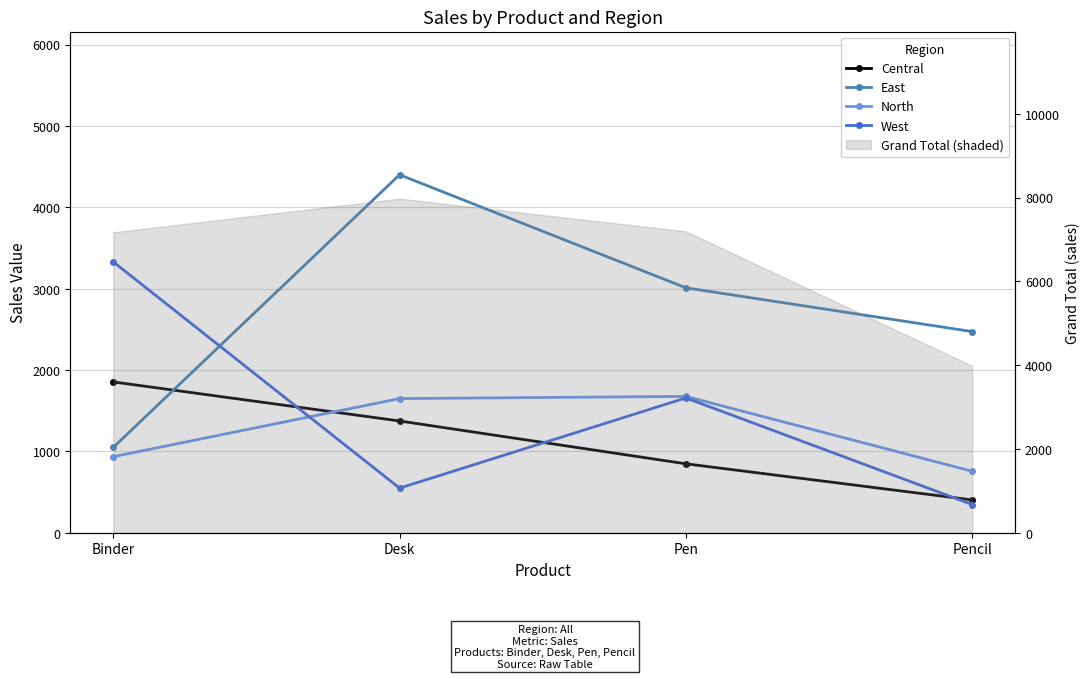

Is it true that Central equals 1280 at Binder?

False